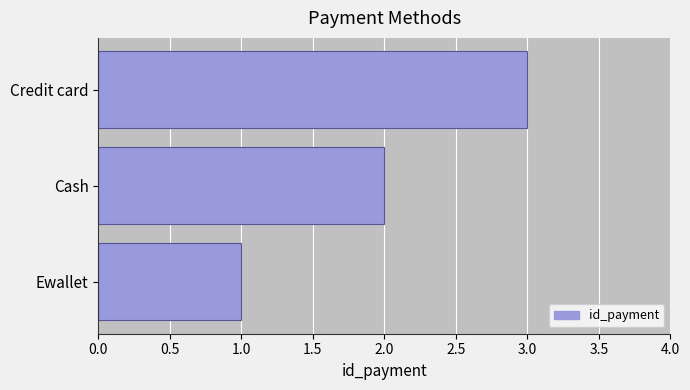

The value at Credit card is 3. True or false?

True